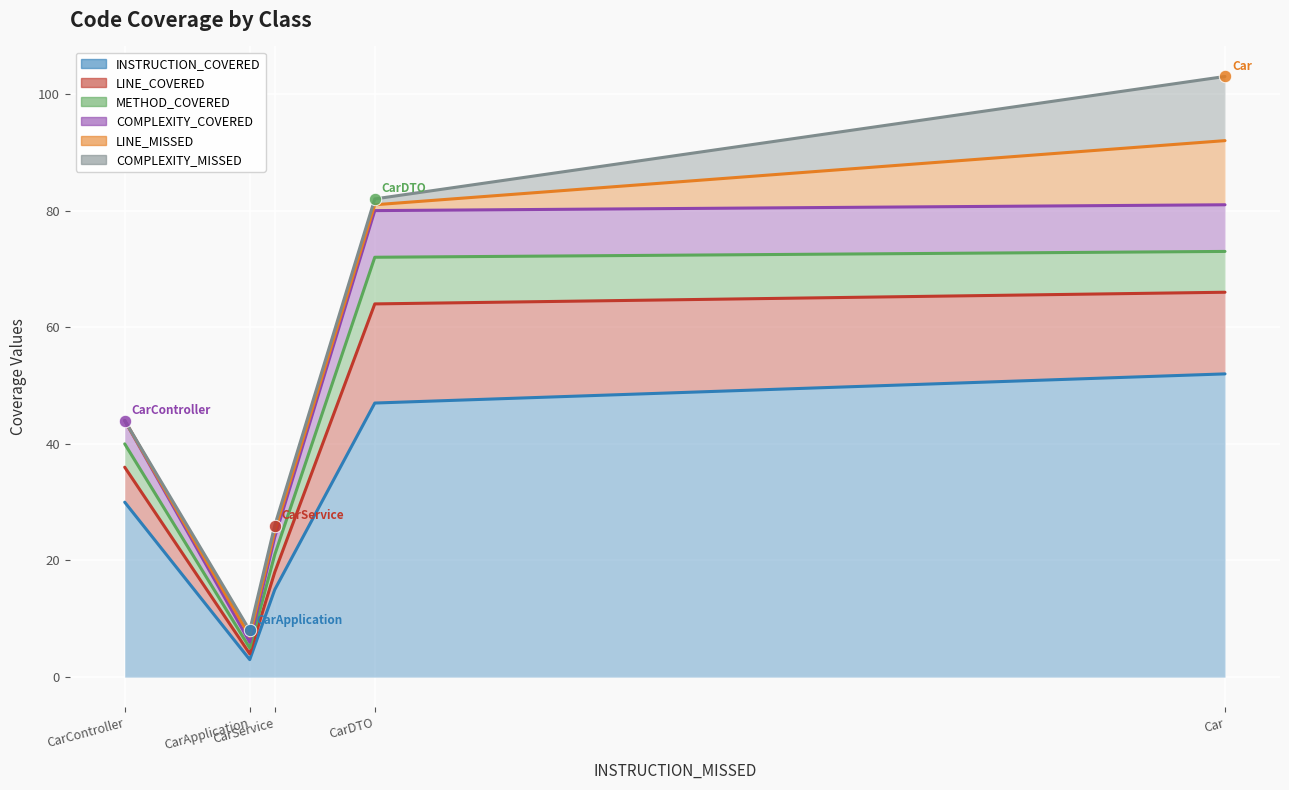

At which category is the sum across all series the highest?

Car